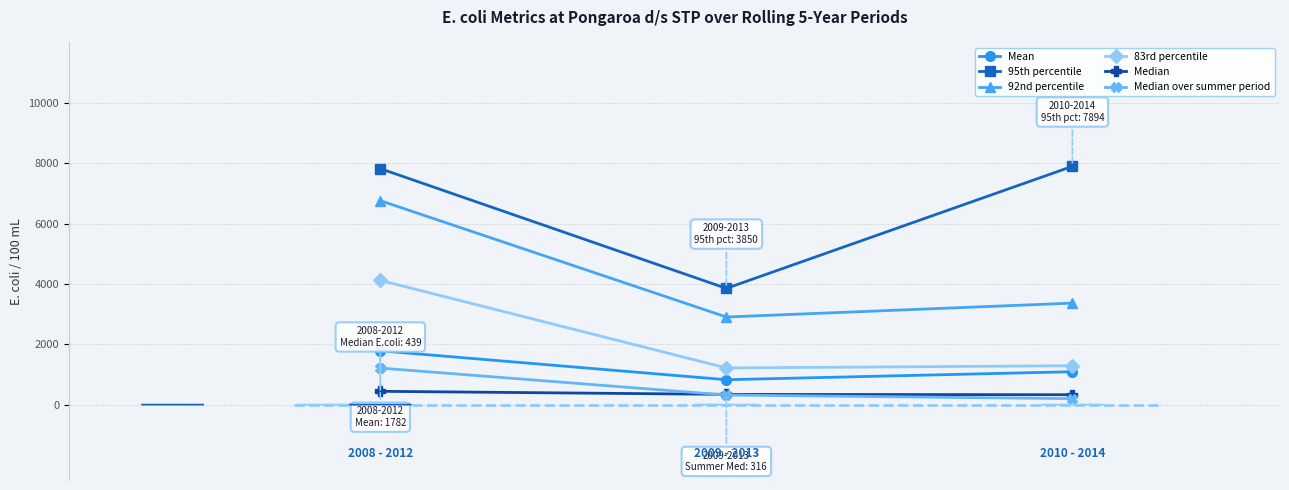

Does the chart have visible grid lines?

Yes